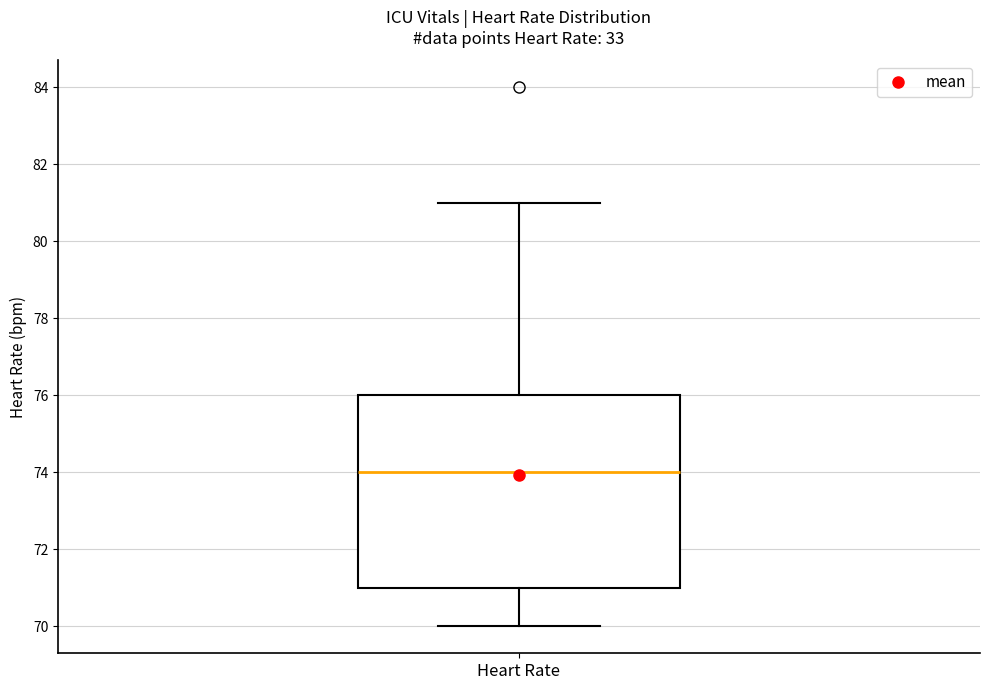

Read this box plot against the y-axis: the position of the median line, the range covered by the box, and the ends of both whiskers. The values are not printed on the chart, so give them approximately, as read against the axis.

median 74, box 71 to 76, whiskers 70 to 81